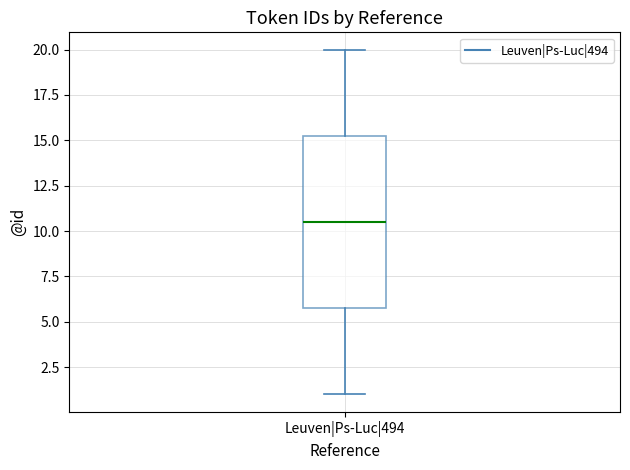

Where is the upper edge of the box for Leuven|Ps-Luc|494 on the y-axis? The values are not printed on the chart, so give them approximately, as read against the axis.

15.5